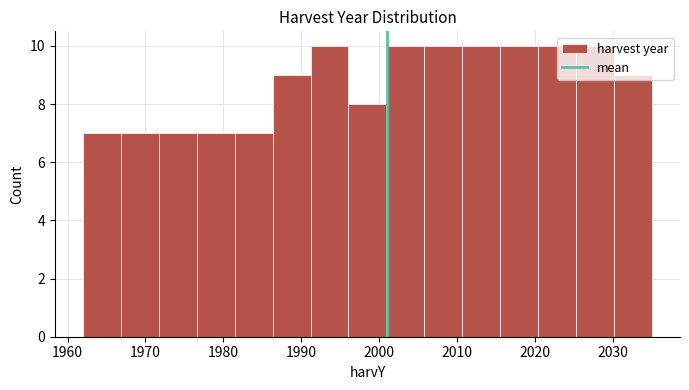

Reading left to right, transcribe this chart: for each bar, give the range it covers on the x-axis and its height. Neither the bar edges nor the heights are printed on the chart, so give them approximately, as read against the axes.

1962 to 1967: 7
1967 to 1972: 7
1972 to 1977: 7
1977 to 1981: 7
1981 to 1986: 7
1986 to 1991: 9
1991 to 1996: 10
1996 to 2001: 8
2001 to 2006: 10
2006 to 2011: 10
2011 to 2016: 10
2016 to 2020: 10
2020 to 2025: 10
2025 to 2030: 10
2030 to 2035: 9